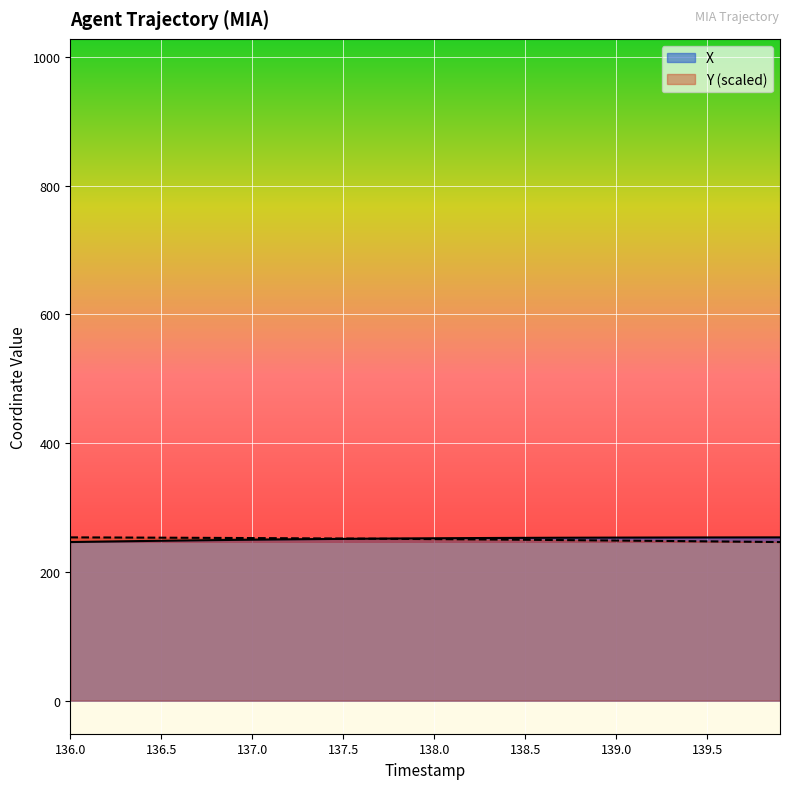

The Y series shows 247.2 at 139.6. True or false?

True